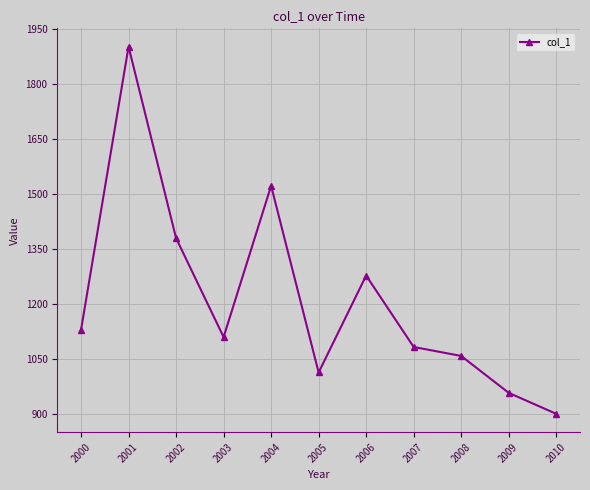

How many lines are shown in the chart?

1